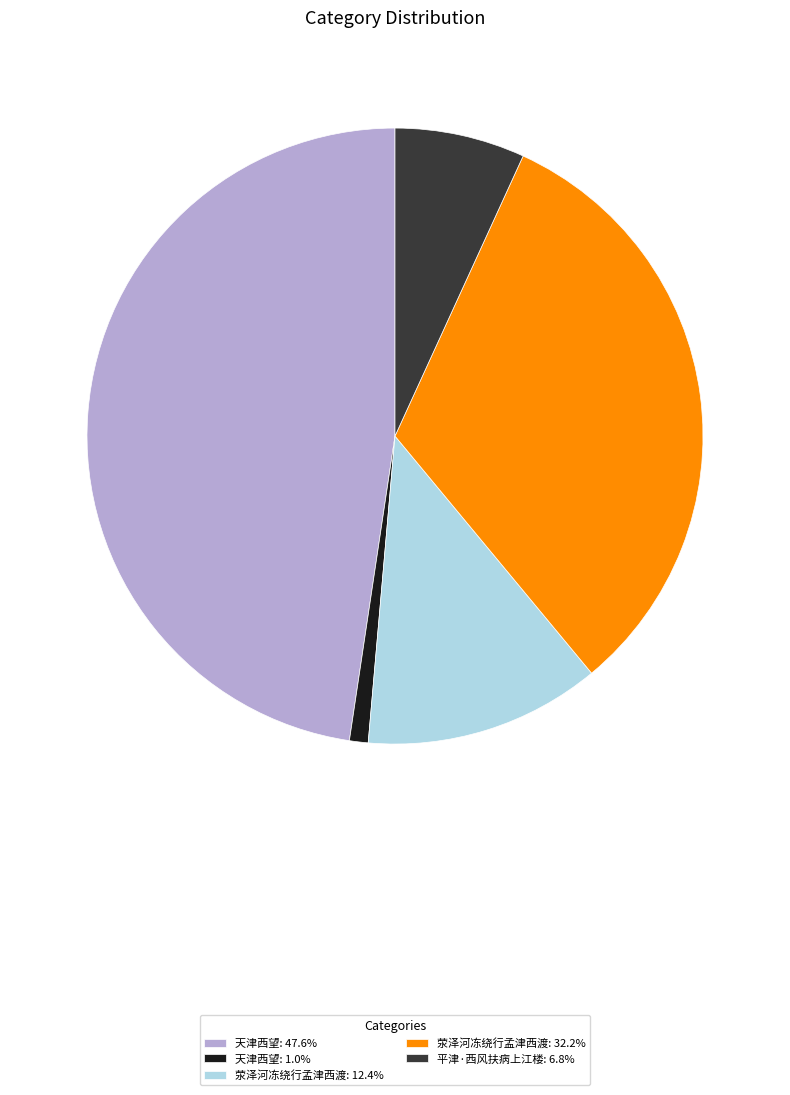

Does 荥泽河冻绕行孟津西渡: 12.4% account for over 50% of the chart?

No